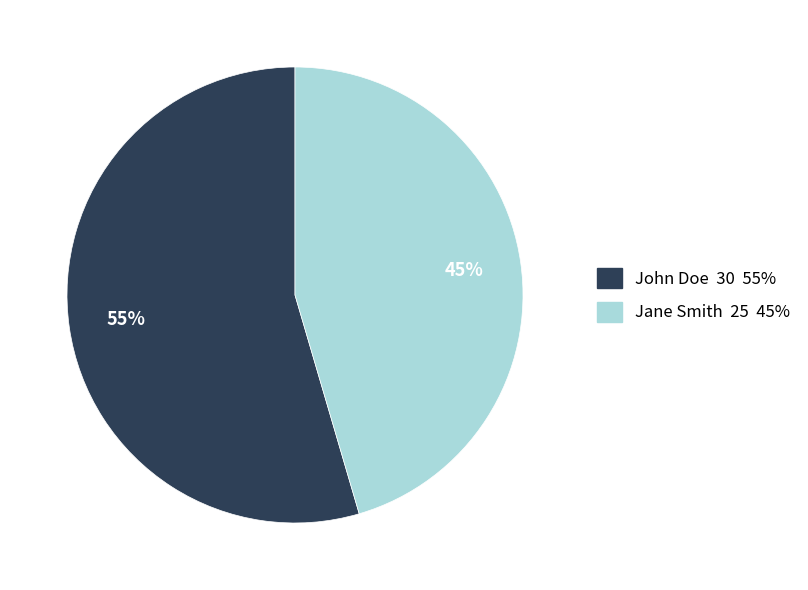

Combined, do Jane Smith and John Doe account for over 50%?

Yes